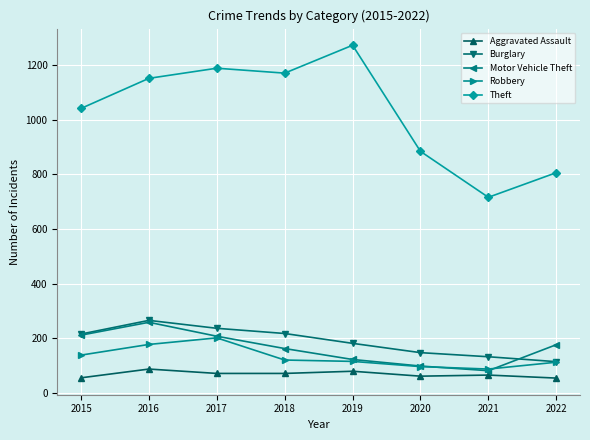

What is the sum of the Aggravated Assault values at 2022 and 2015?

111